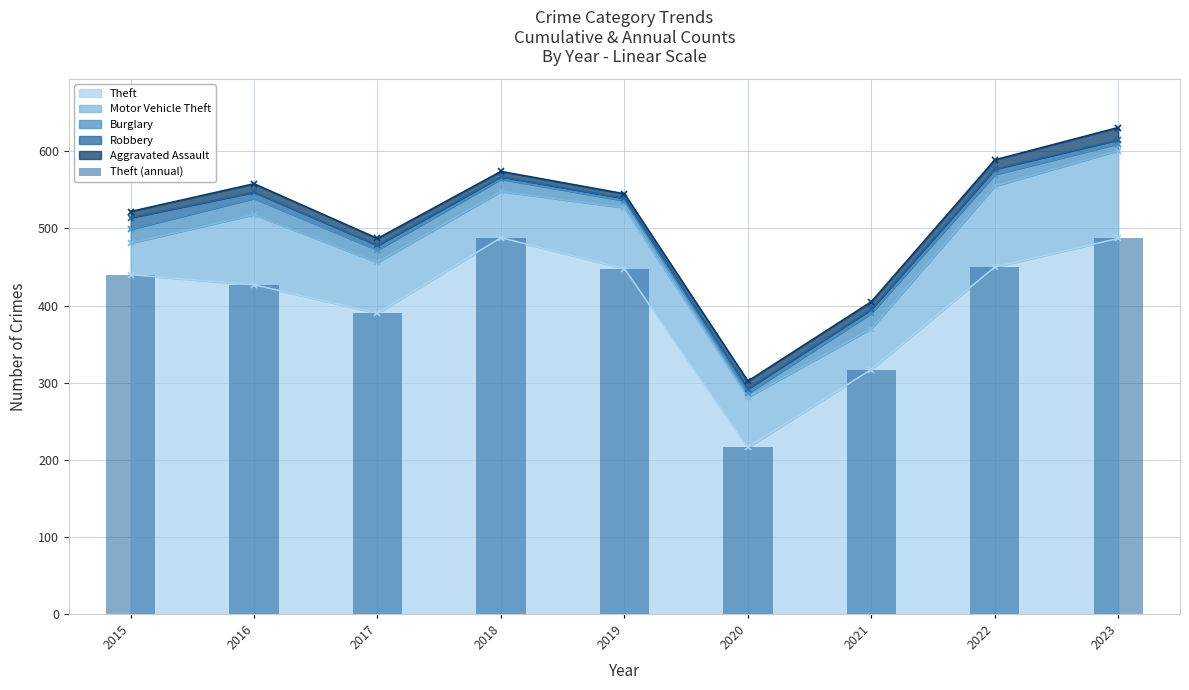

Which category has the lowest value across all series?

2020